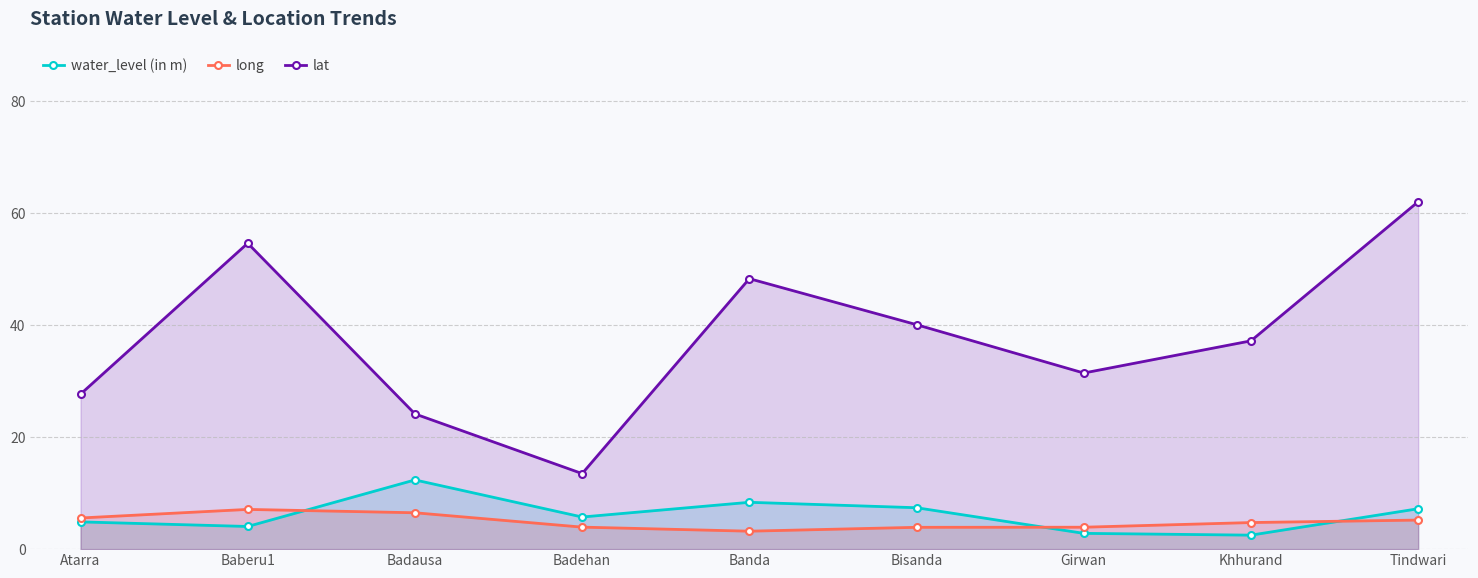

What is the label of the 2nd point from the left?

Baberu1